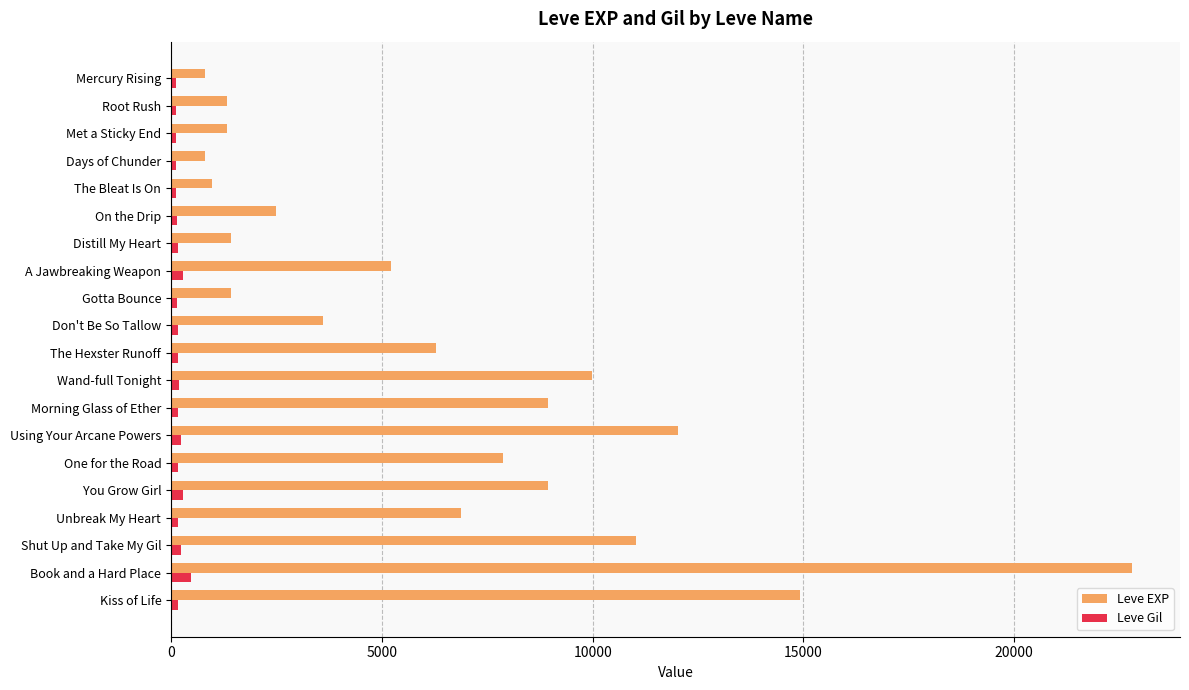

Rank the series by their maximum value, from highest to lowest.

Leve EXP, Leve Gil